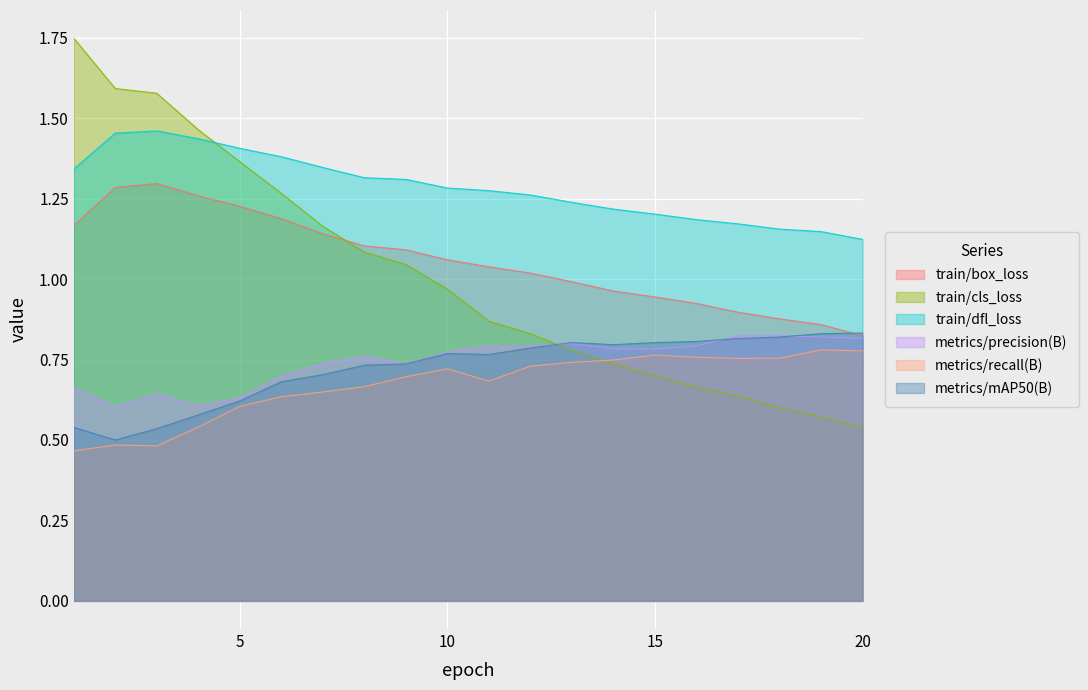

Is the value of metrics/precision(B) at 3 greater than the value of metrics/recall(B) at 14?

No